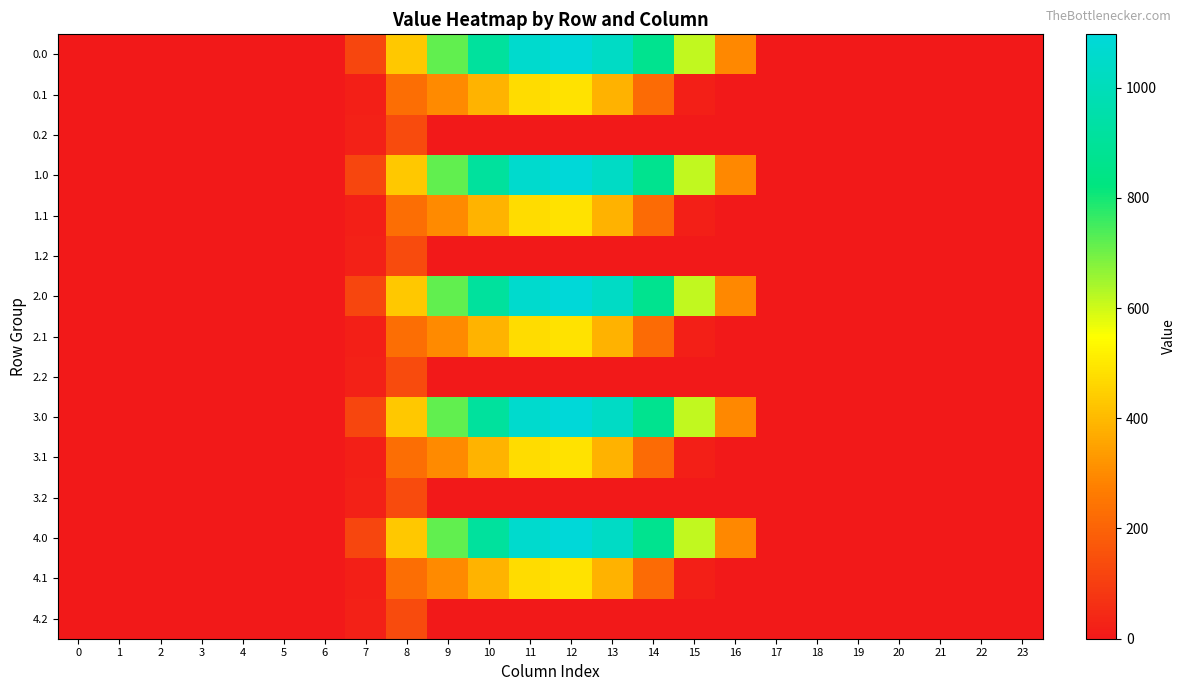

At how many categories does at least one series exceed 53?

10